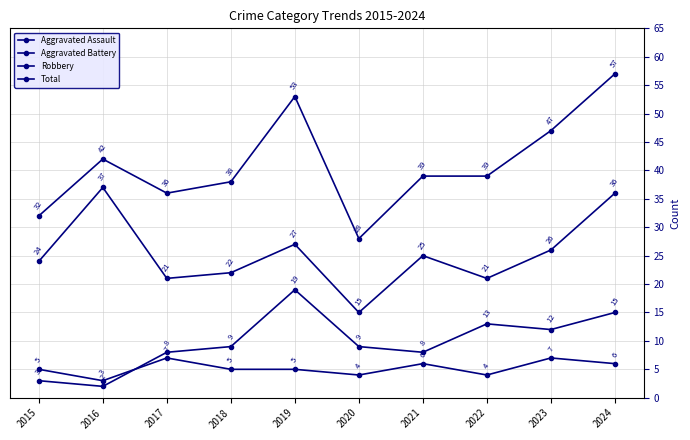

What is the spread (max minus min) of values at 2024?

51